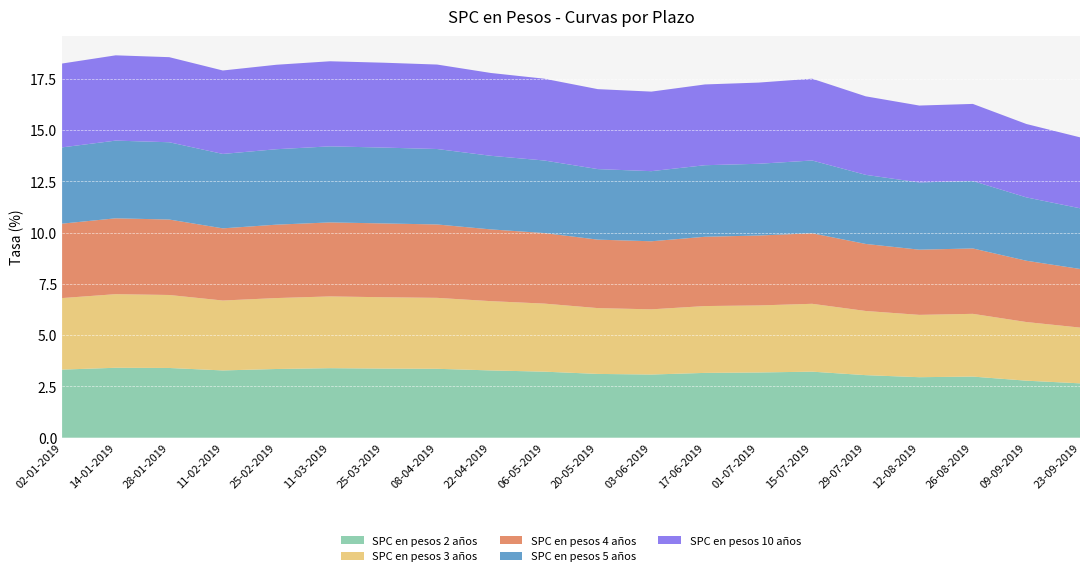

Reading left to right, transcribe all the data shown in this chart.

SPC en pesos 2 años: 02-01-2019=3.3	14-01-2019=3.4	28-01-2019=3.4	11-02-2019=3.3	25-02-2019=3.4	11-03-2019=3.4	25-03-2019=3.4	08-04-2019=3.4	22-04-2019=3.3	06-05-2019=3.2	20-05-2019=3.1	03-06-2019=3.1	17-06-2019=3.2	01-07-2019=3.2	15-07-2019=3.2	29-07-2019=3.0	12-08-2019=3.0	26-08-2019=3.0	09-09-2019=2.8	23-09-2019=2.6
SPC en pesos 3 años: 02-01-2019=3.5	14-01-2019=3.6	28-01-2019=3.6	11-02-2019=3.4	25-02-2019=3.5	11-03-2019=3.5	25-03-2019=3.5	08-04-2019=3.5	22-04-2019=3.4	06-05-2019=3.3	20-05-2019=3.2	03-06-2019=3.2	17-06-2019=3.3	01-07-2019=3.3	15-07-2019=3.3	29-07-2019=3.1	12-08-2019=3.0	26-08-2019=3.1	09-09-2019=2.9	23-09-2019=2.7
SPC en pesos 4 años: 02-01-2019=3.6	14-01-2019=3.7	28-01-2019=3.7	11-02-2019=3.5	25-02-2019=3.6	11-03-2019=3.6	25-03-2019=3.6	08-04-2019=3.6	22-04-2019=3.5	06-05-2019=3.4	20-05-2019=3.3	03-06-2019=3.3	17-06-2019=3.4	01-07-2019=3.4	15-07-2019=3.4	29-07-2019=3.3	12-08-2019=3.2	26-08-2019=3.2	09-09-2019=3.0	23-09-2019=2.9
SPC en pesos 5 años: 02-01-2019=3.7	14-01-2019=3.8	28-01-2019=3.8	11-02-2019=3.6	25-02-2019=3.7	11-03-2019=3.7	25-03-2019=3.7	08-04-2019=3.7	22-04-2019=3.6	06-05-2019=3.5	20-05-2019=3.4	03-06-2019=3.4	17-06-2019=3.5	01-07-2019=3.5	15-07-2019=3.5	29-07-2019=3.4	12-08-2019=3.3	26-08-2019=3.3	09-09-2019=3.1	23-09-2019=3.0
SPC en pesos 10 años: 02-01-2019=4.1	14-01-2019=4.2	28-01-2019=4.2	11-02-2019=4.1	25-02-2019=4.1	11-03-2019=4.2	25-03-2019=4.1	08-04-2019=4.1	22-04-2019=4.0	06-05-2019=4.0	20-05-2019=3.9	03-06-2019=3.9	17-06-2019=3.9	01-07-2019=4.0	15-07-2019=4.0	29-07-2019=3.8	12-08-2019=3.8	26-08-2019=3.8	09-09-2019=3.6	23-09-2019=3.5